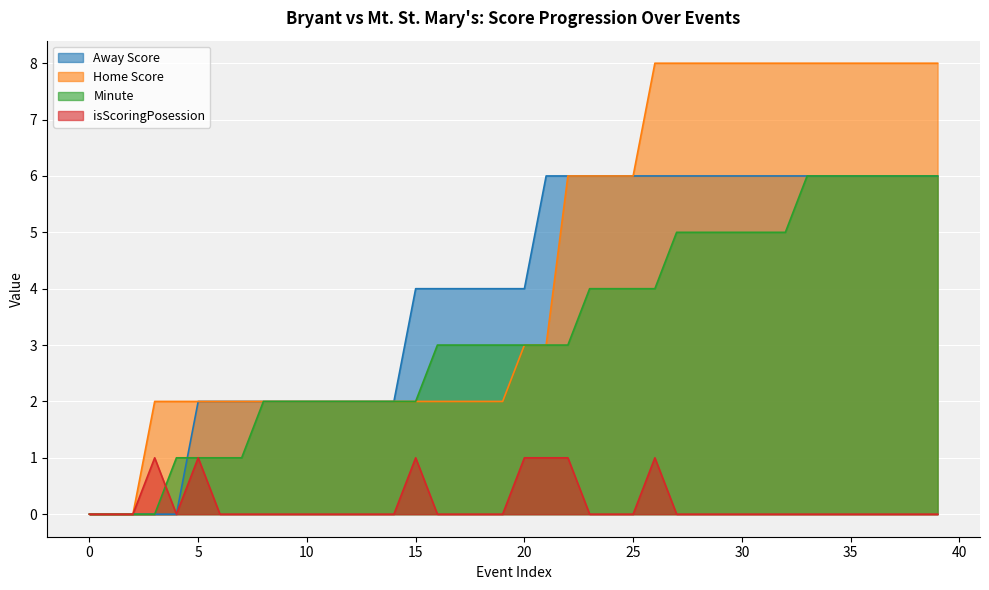

At which category is the sum across all series the highest?

33